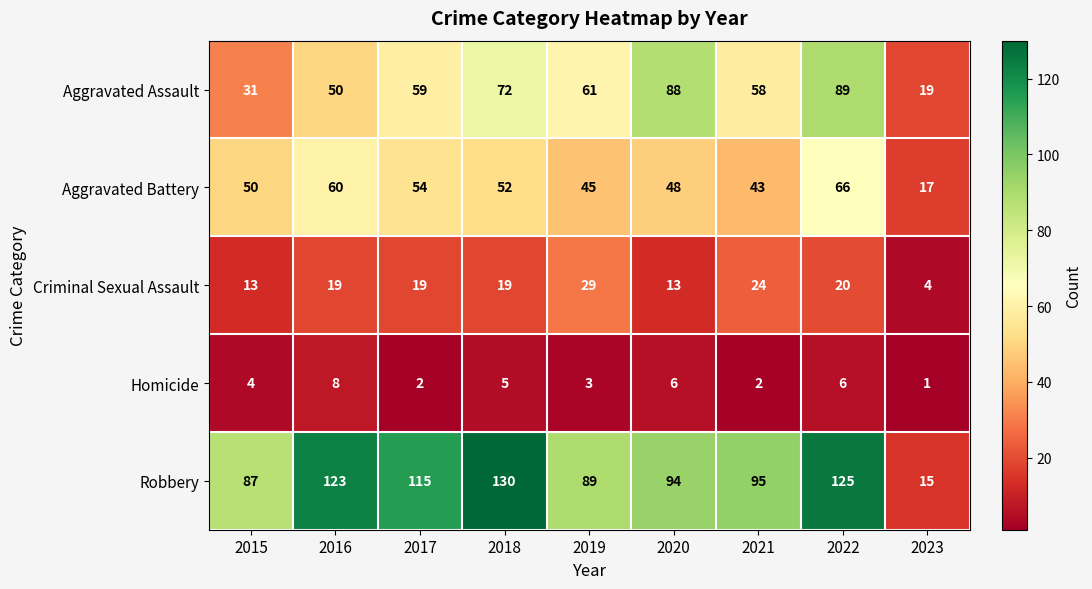

Is it true that Robbery equals 55 at 2016?

False